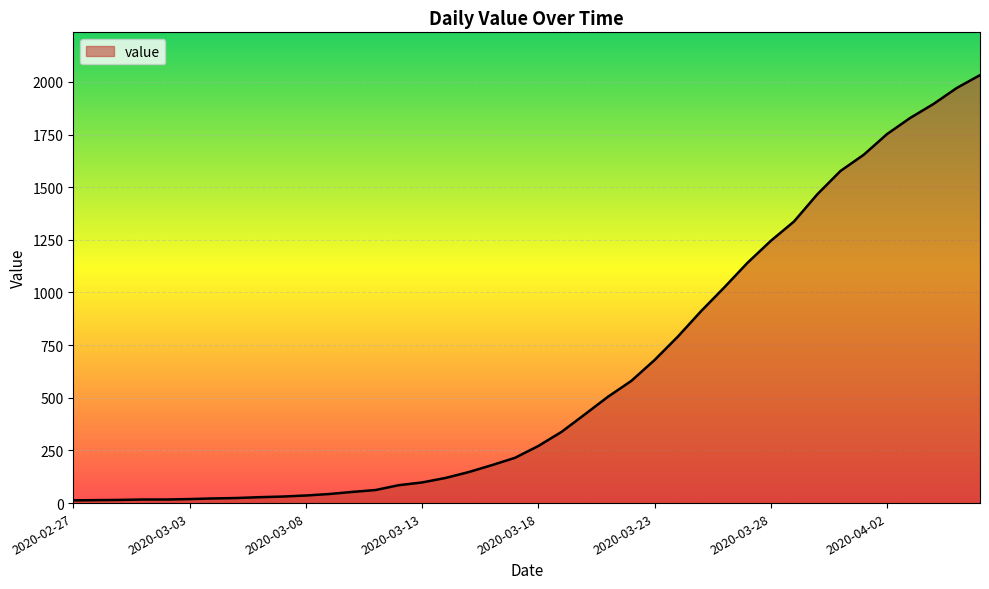

What is the difference between the maximum and minimum values?

2019